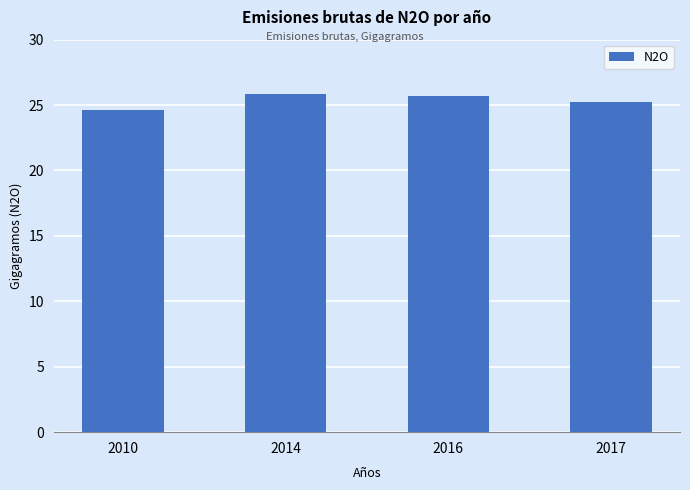

What is the difference between the maximum and minimum values?

1.3